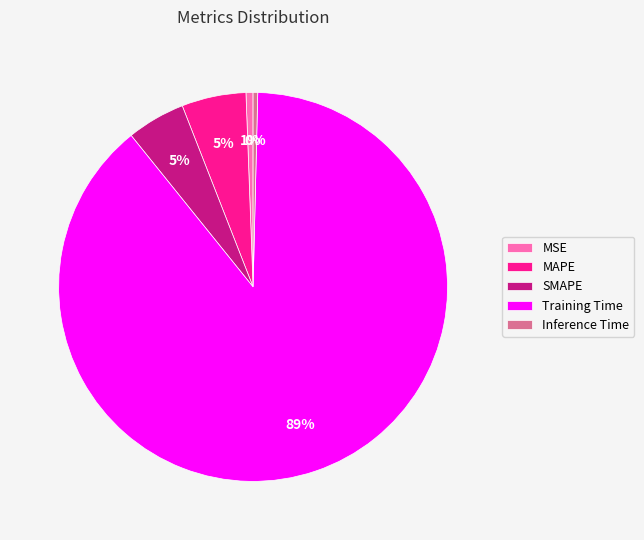

Is it true that SMAPE is 5% of the pie?

True